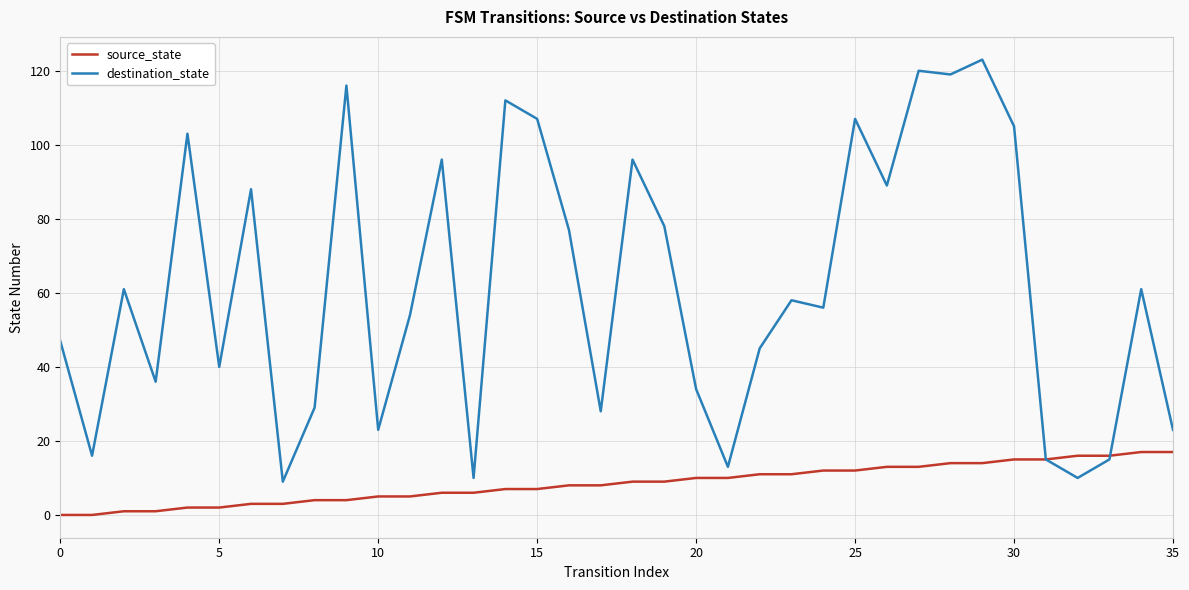

What are all the series names shown in the legend?

source_state, destination_state